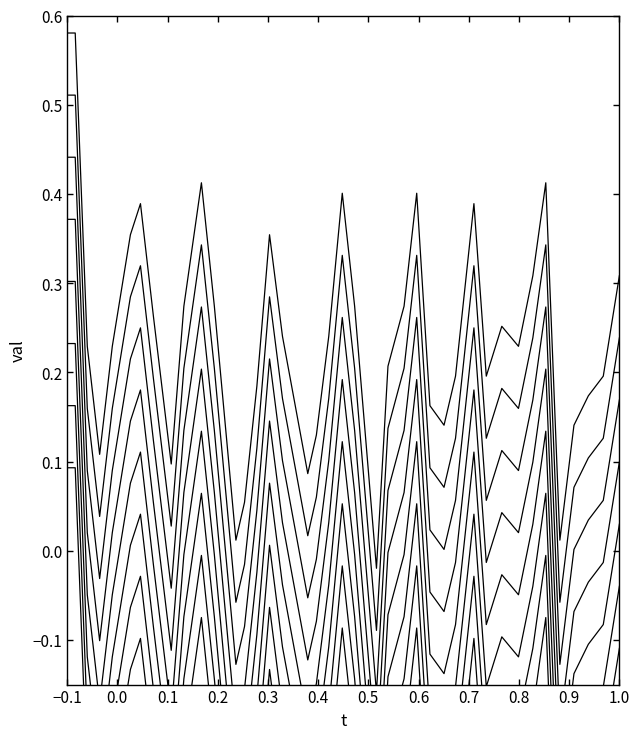

Is it true that the value at −0.1 is 0.1?

True